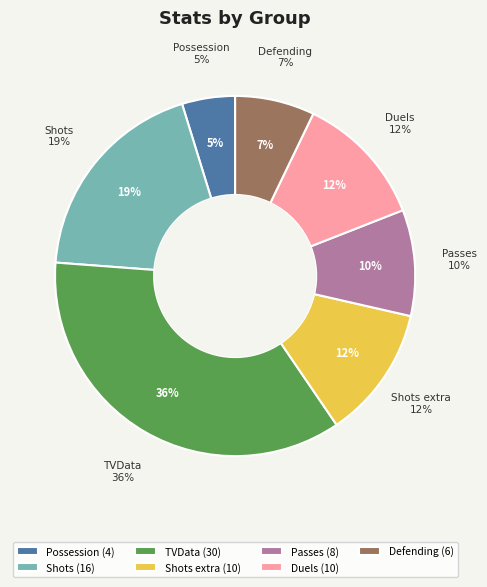

Rank the categories by value from highest to lowest.

TVData, Shots, Shots extra, Duels, Passes, Defending, Possession